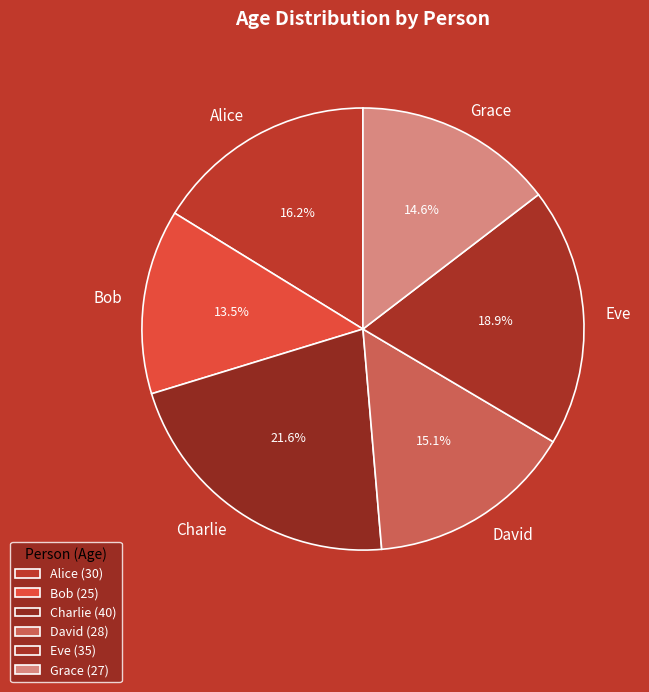

Count the number of slices in the pie.

6